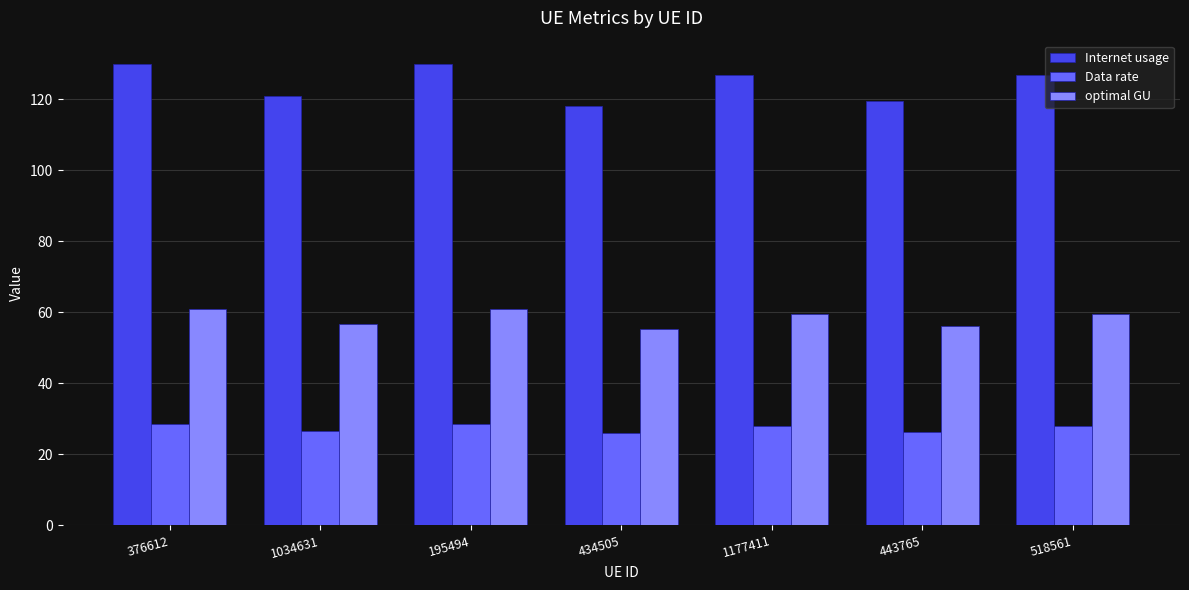

Are the bars horizontal?

No